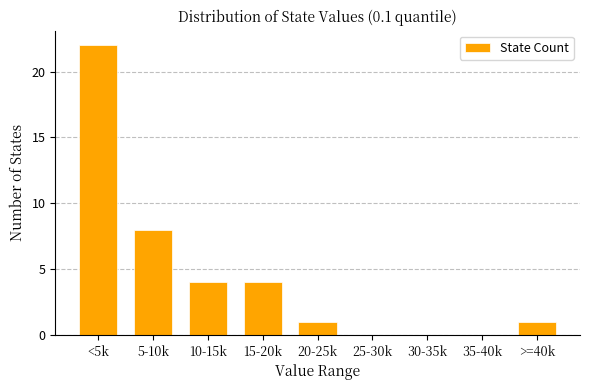

Reading right to left, extract all data points from this chart.

>=40k=1	35-40k=0	30-35k=0	25-30k=0	20-25k=1	15-20k=4	10-15k=4	5-10k=8	<5k=22